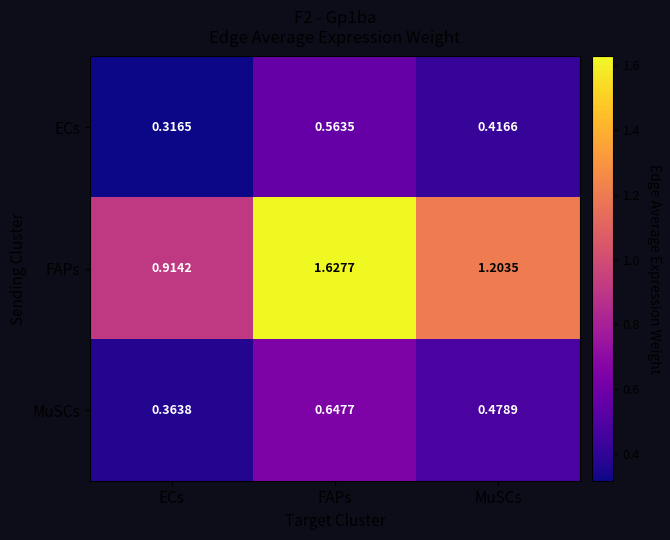

Which series has the widest spread of values?

FAPs